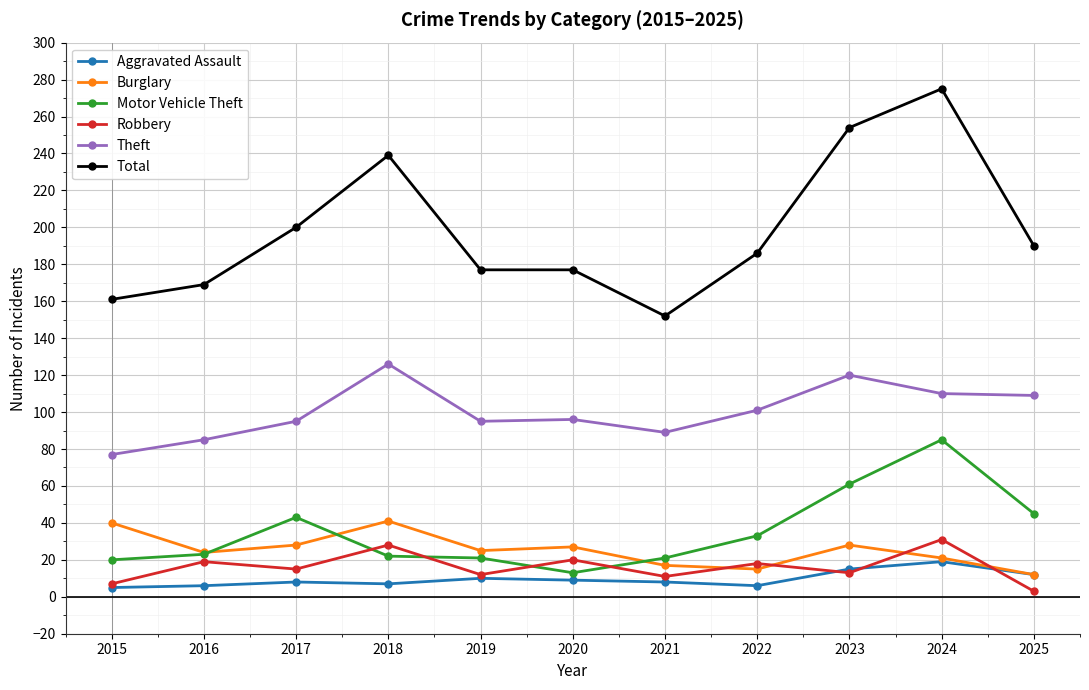

Which series has the largest total across all categories?

Total